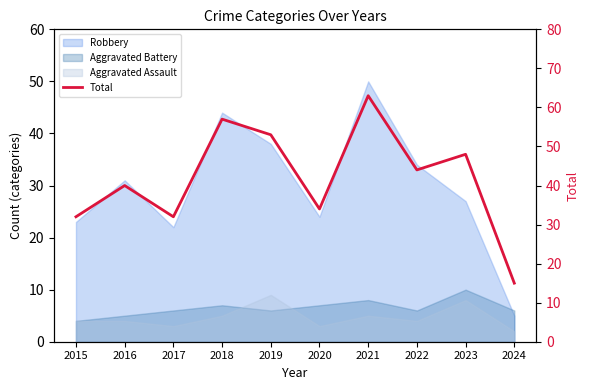

Approximately how many times larger is the value at 2020 compared to 2017?

1.1